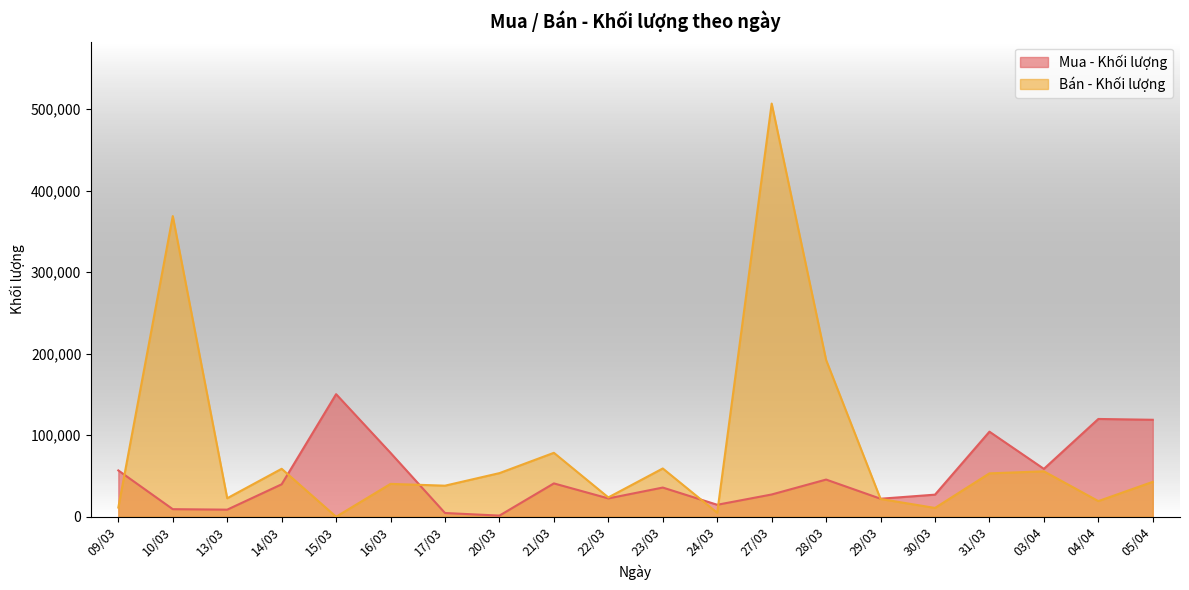

Is it true that Mua - Khối lượng equals 153124 at 31/03?

False